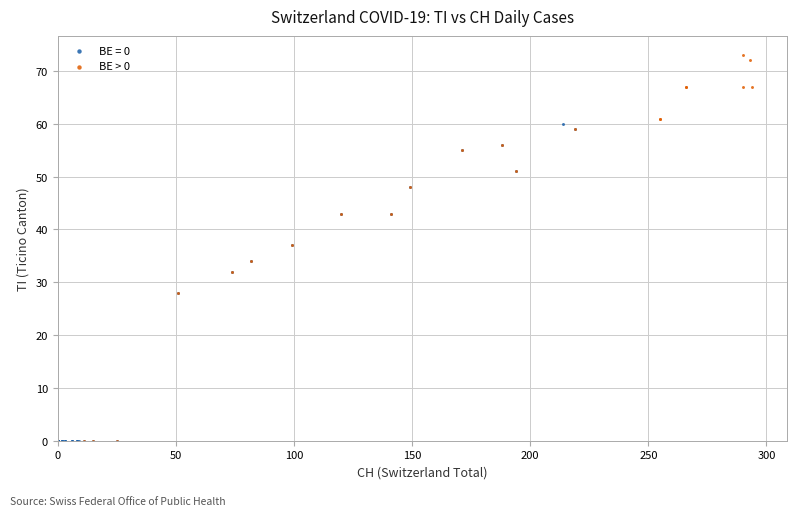

Which series reaches the maximum Y coordinate?

BE > 0